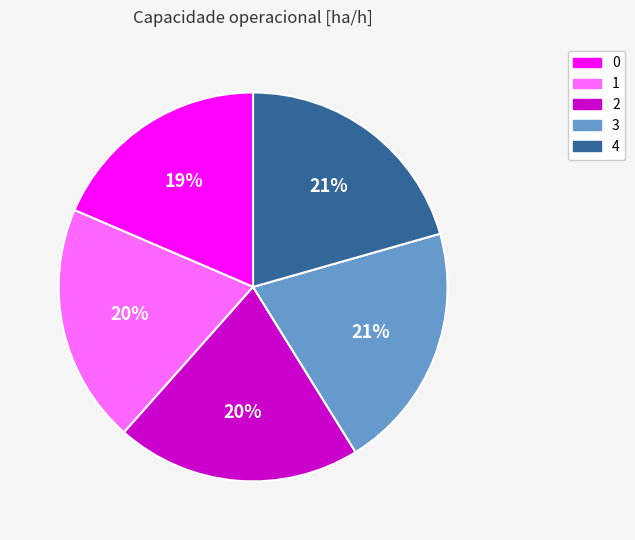

To the nearest percent, what percentage of the pie is 2?

20%